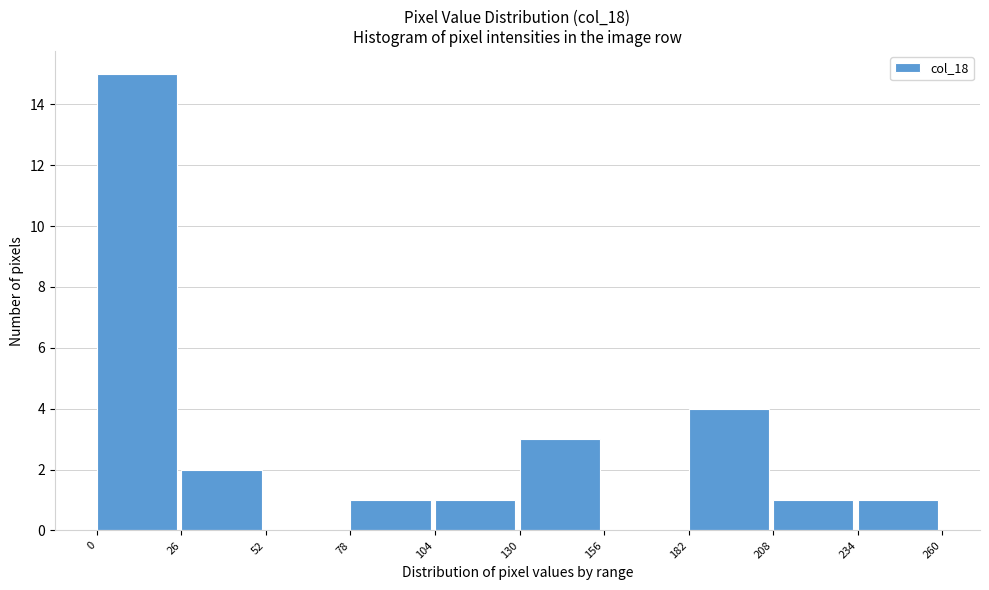

How tall is the bar that spans 26 to 52 on the x-axis? The values are not printed on the chart, so give them approximately, as read against the axis.

2